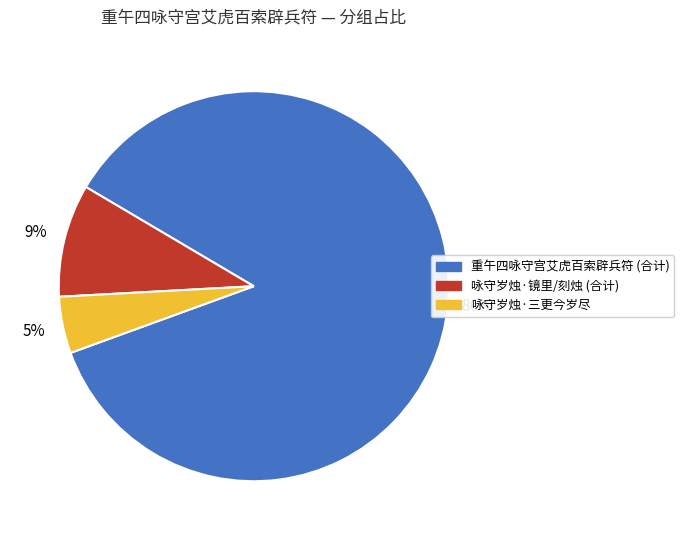

Rank the categories by value from highest to lowest.

重午四咏守宫艾虎百索辟兵符 (合计), 咏守岁烛·镜里/刻烛 (合计), 咏守岁烛·三更今岁尽